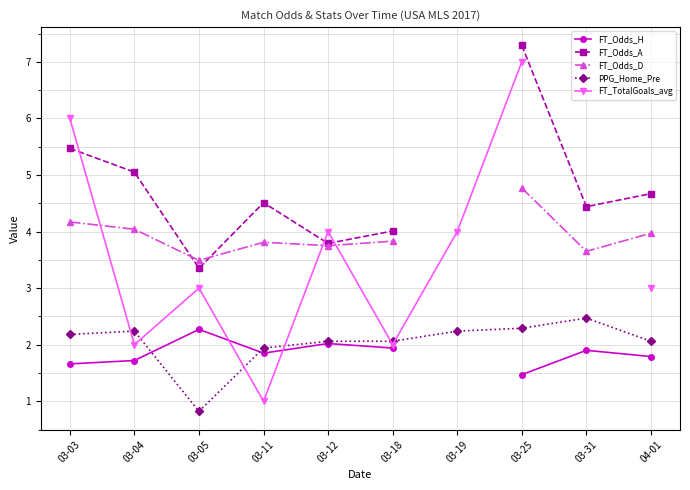

What position from the right is 03-12?

6